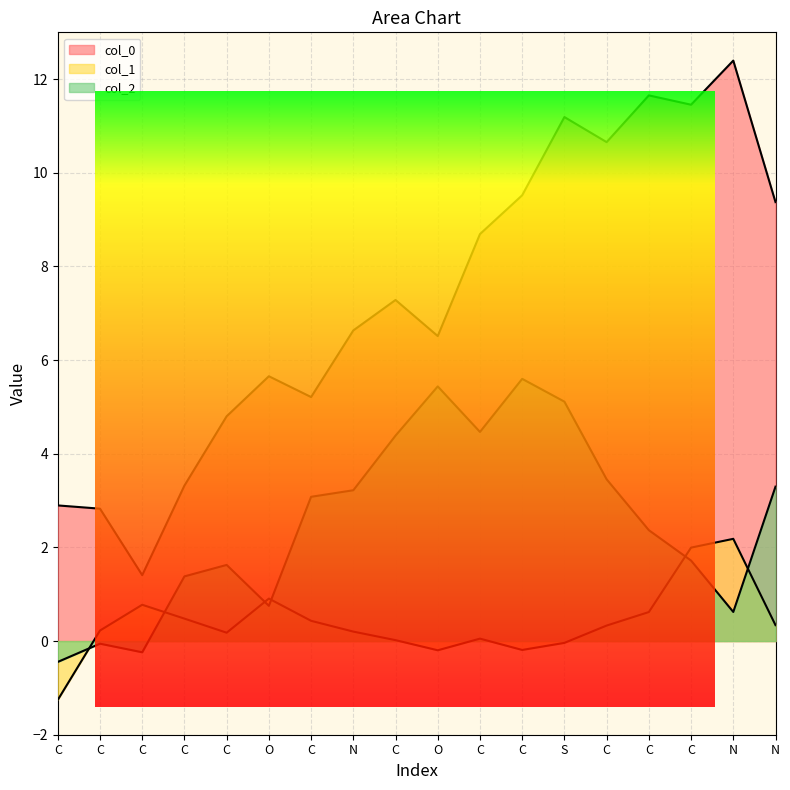

How many lines are shown in the chart?

3